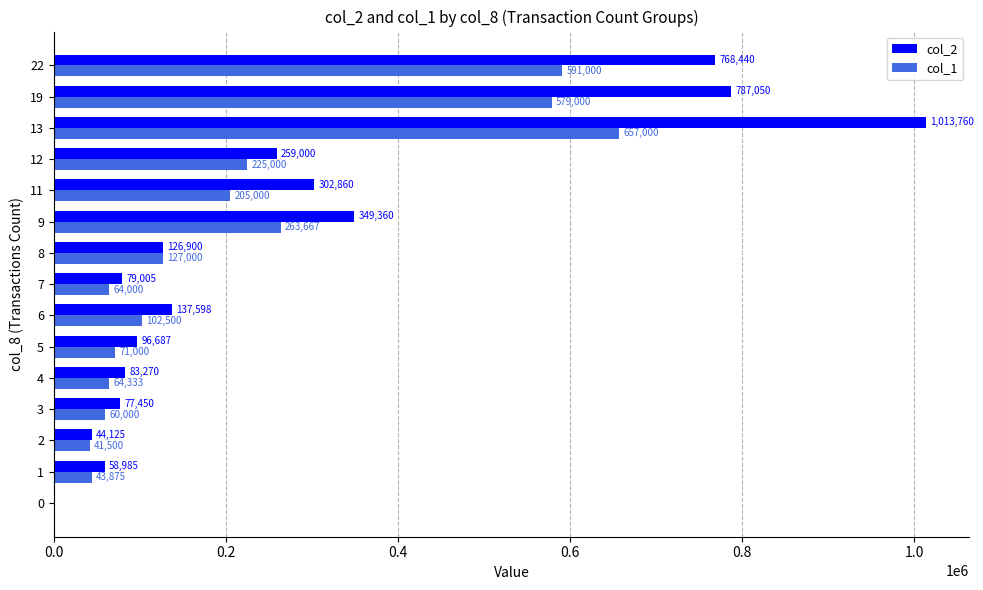

Which category has the highest value across all series?

13